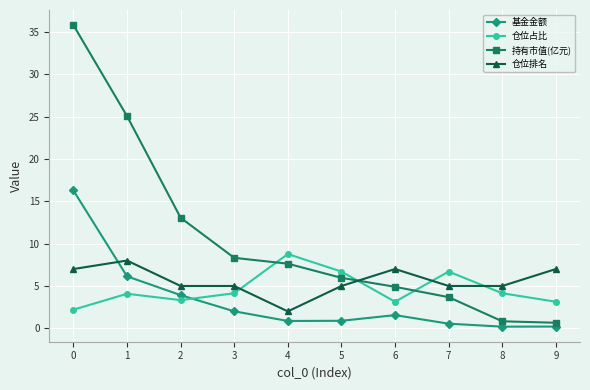

What is the average value of the 仓位占比 series?

4.6